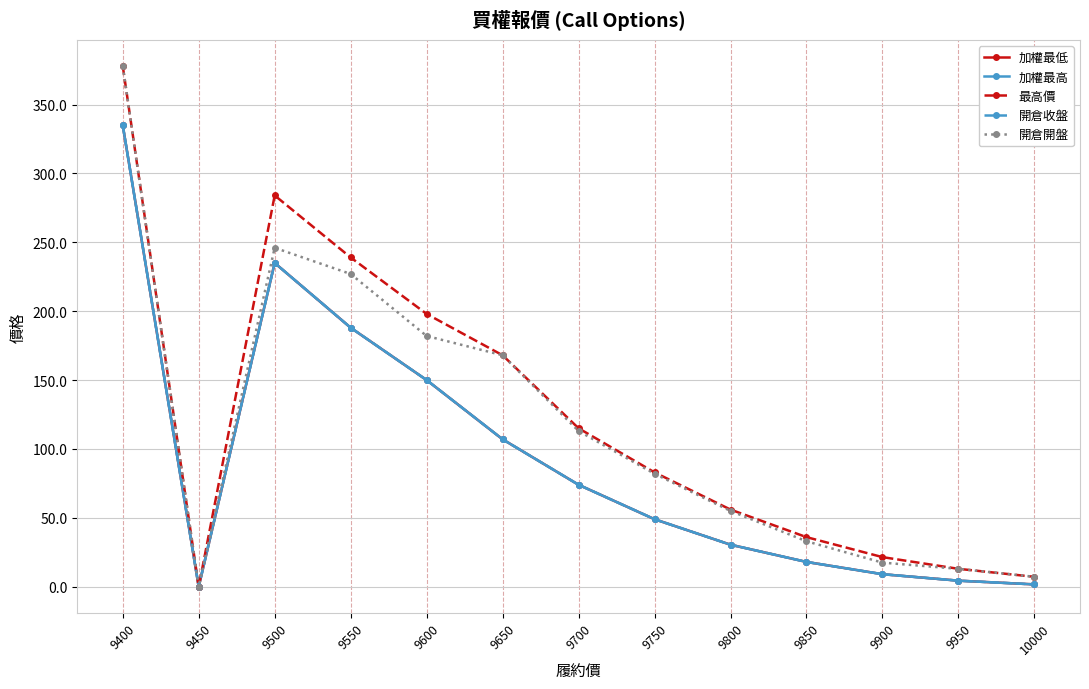

Reading left to right, extract all data points from this chart.

加權最低: 335.0	0.0	235.0	188.0	150.0	107.0	74.0	49.0	30.5	18.0	9.1	4.4	1.7
加權最高: 335.0	0.0	235.0	188.0	150.0	107.0	74.0	49.0	30.5	18.0	9.1	4.4	1.7
最高價: 378.0	0.0	284.0	239.0	198.0	168.0	115.0	83.0	56.0	36.0	21.5	13.0	7.2
開倉收盤: 335.0	0.0	235.0	188.0	150.0	107.0	74.0	49.0	30.5	18.0	9.1	4.4	1.7
開倉開盤: 378.0	0.0	246.0	227.0	182.0	168.0	113.0	82.0	55.0	33.0	17.5	13.0	7.2